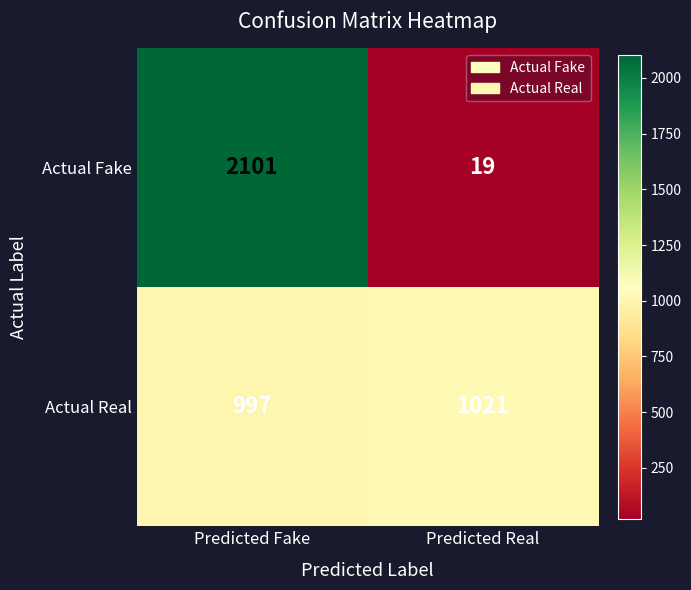

Between Predicted Fake and Predicted Real, which series saw the biggest shift?

Actual Fake